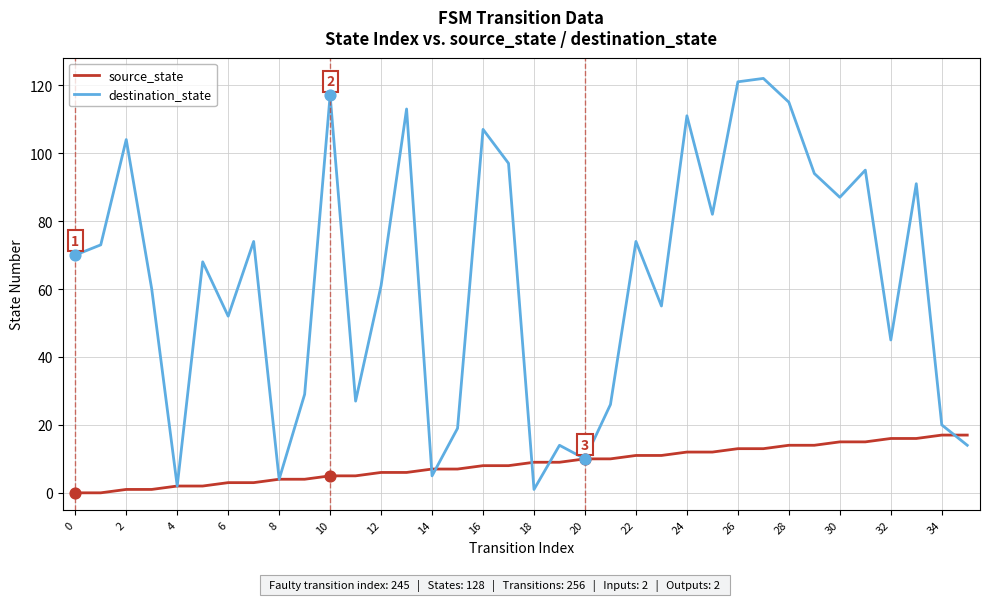

Which series has the largest total across all categories?

destination_state